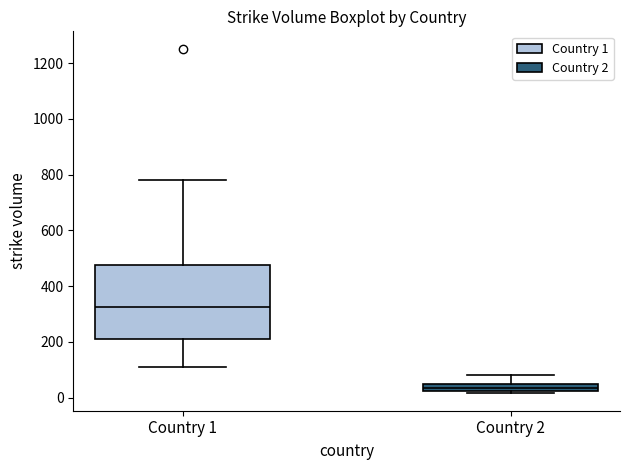

Which box has the highest median line?

Country 1